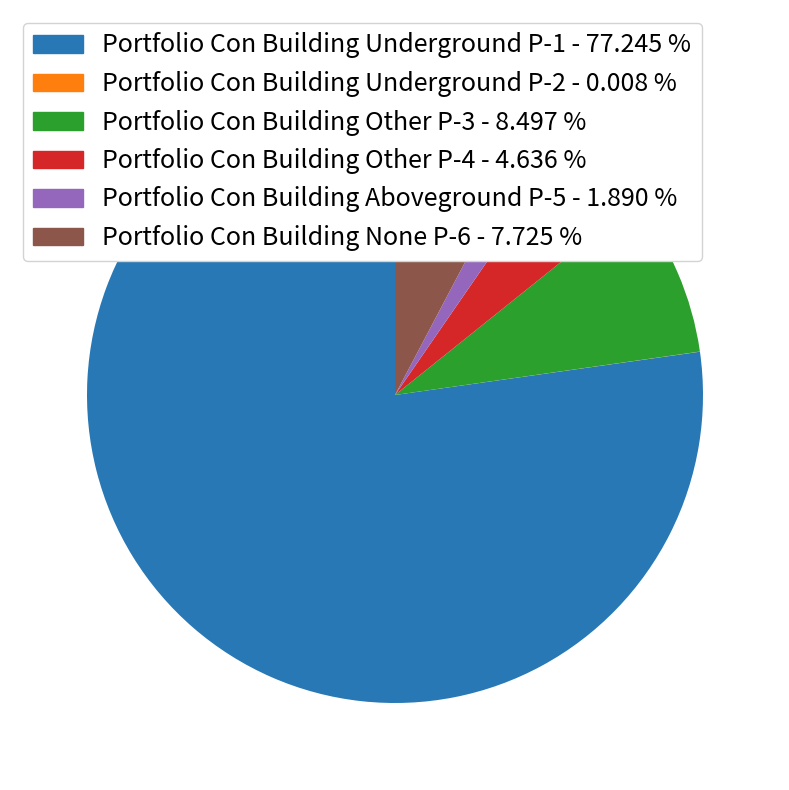

Is there any slice that represents more than half of the pie?

Yes